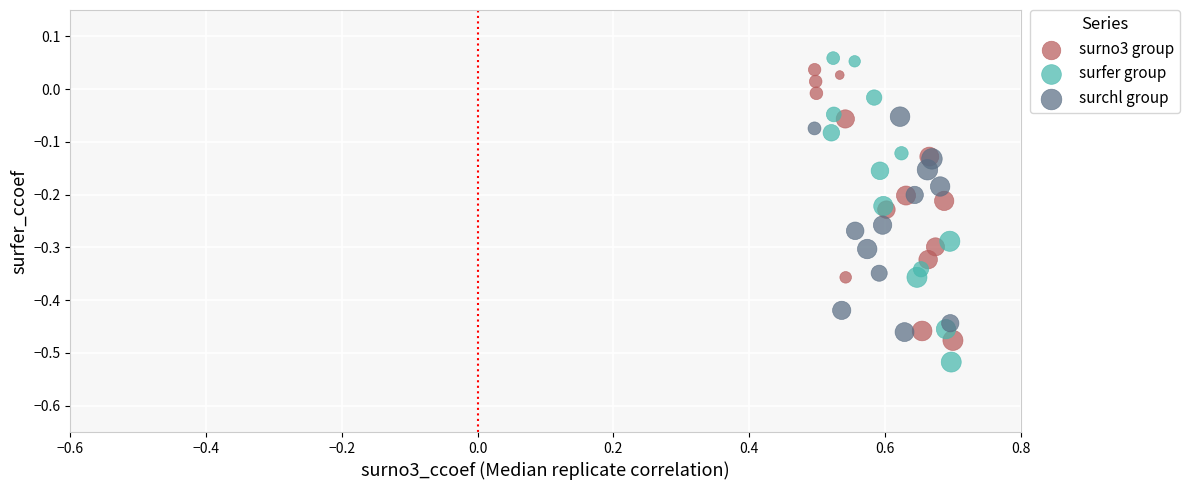

Which series has the largest Y range (max minus min)?

surfer group